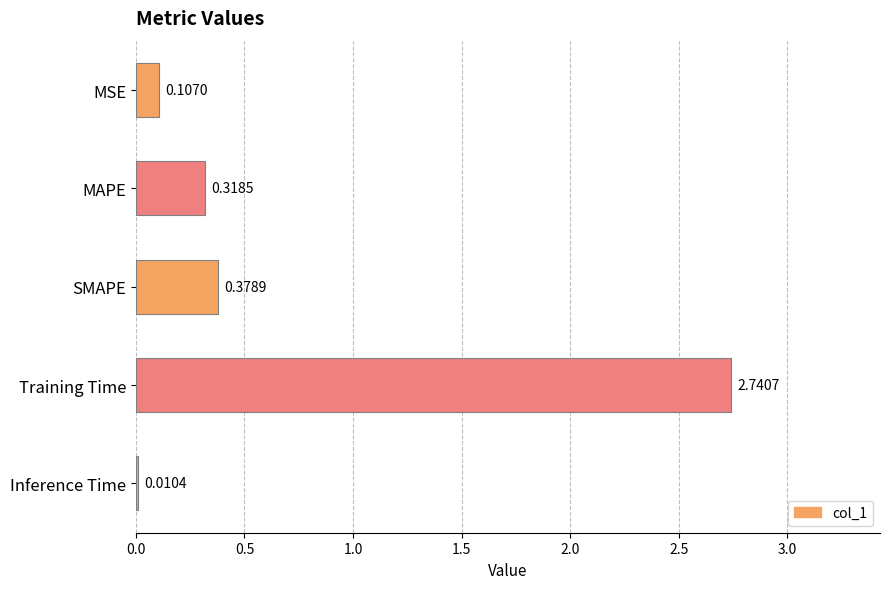

What is the label of the 2nd bar from the top?

MAPE